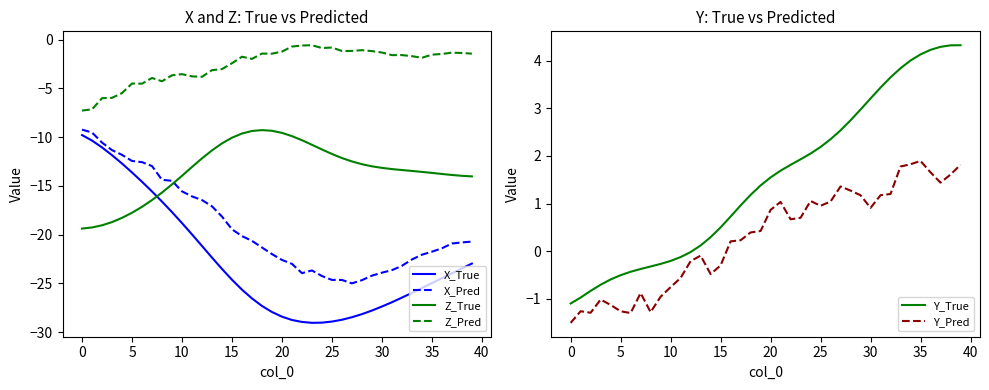

What is the difference between the maximum and minimum values in the X_True series?

19.3